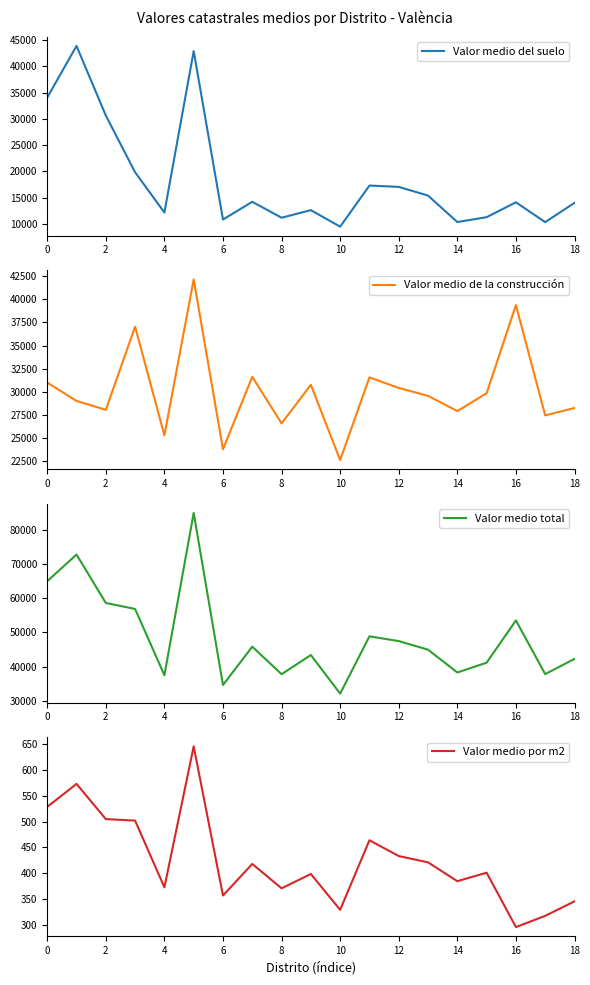

What is the label of the 15th point from the left?

14